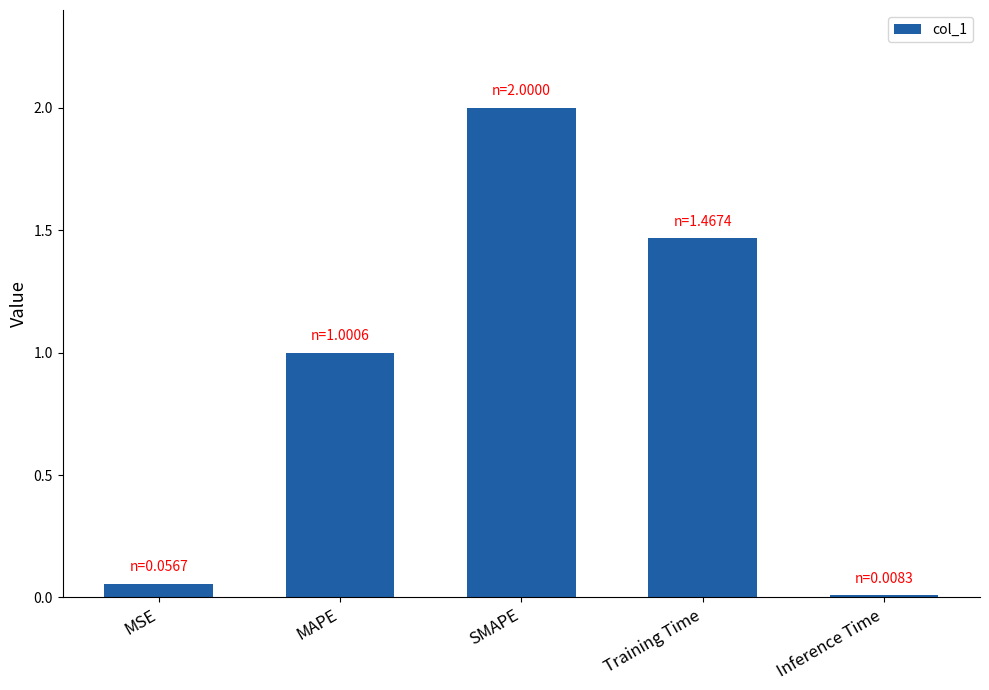

Does the chart contain stacked bars?

No